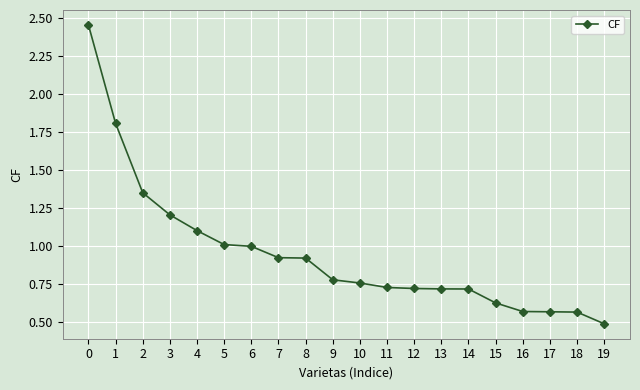

What is the change in value from 12 to 17?

-0.2